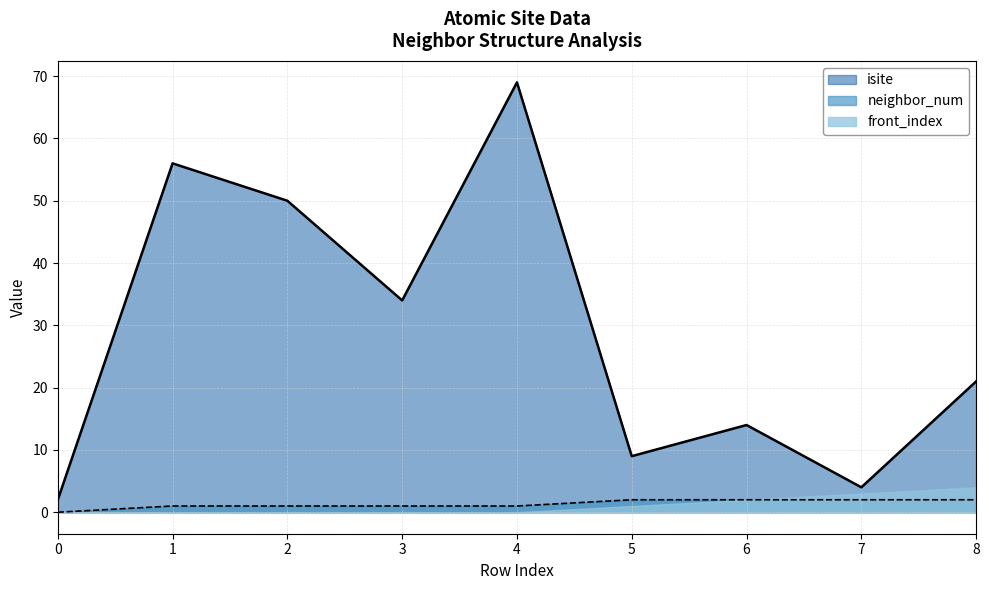

List the series in order of their peak value, highest first.

isite, front_index, neighbor_num